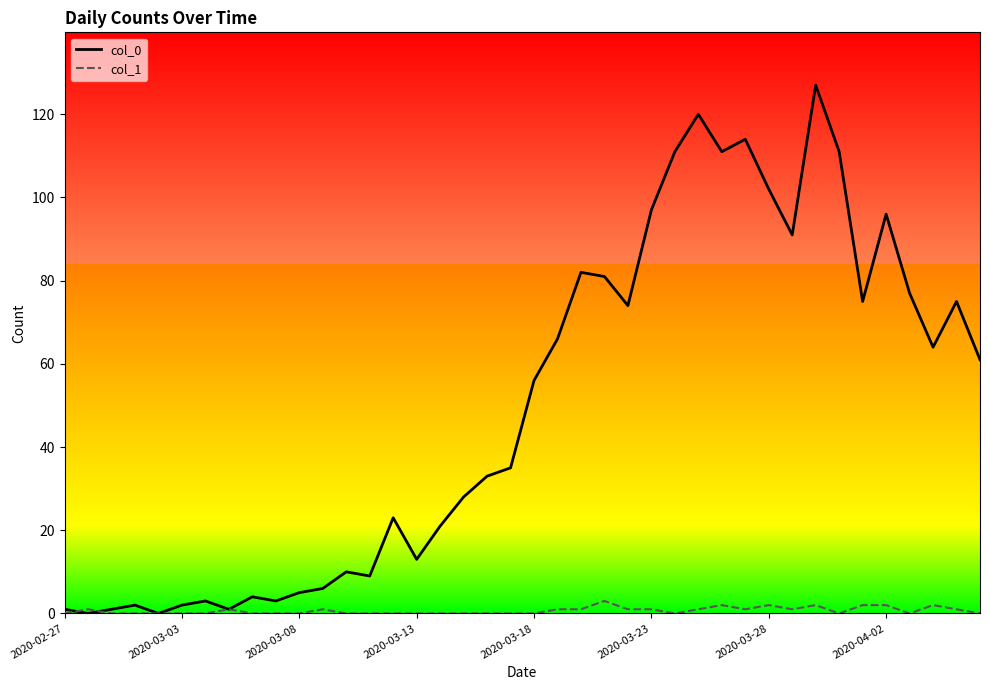

After their last crossing, which series has the higher values: col_1 or col_0?

col_0